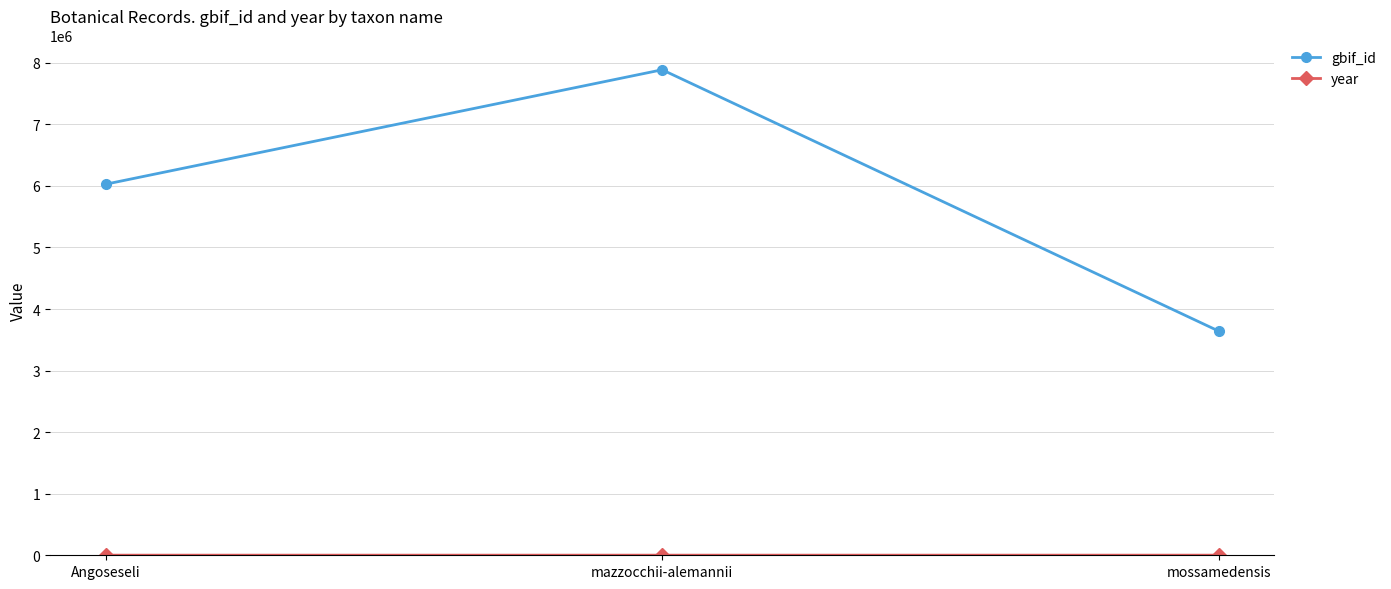

List the labels in order of gbif_id value, largest first.

mazzocchii-alemannii, Angoseseli, mossamedensis